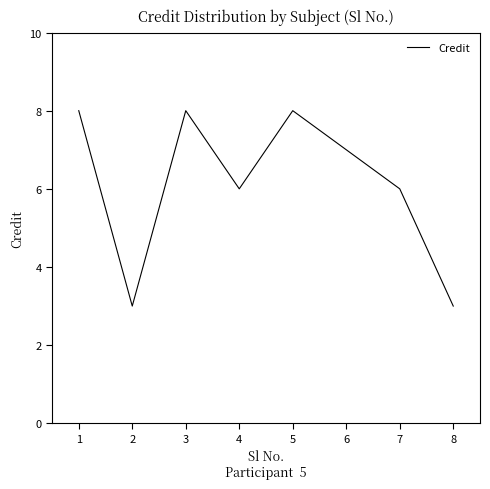

Read the value at 2.

3